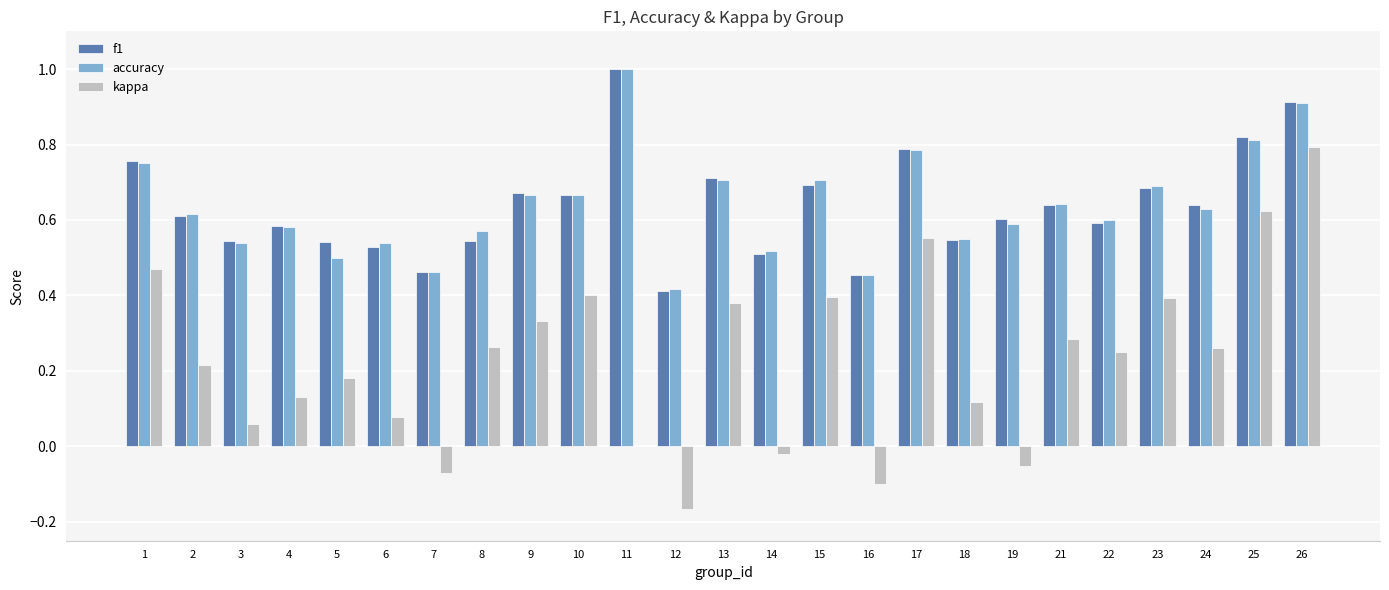

At which category is the sum across all series the highest?

26